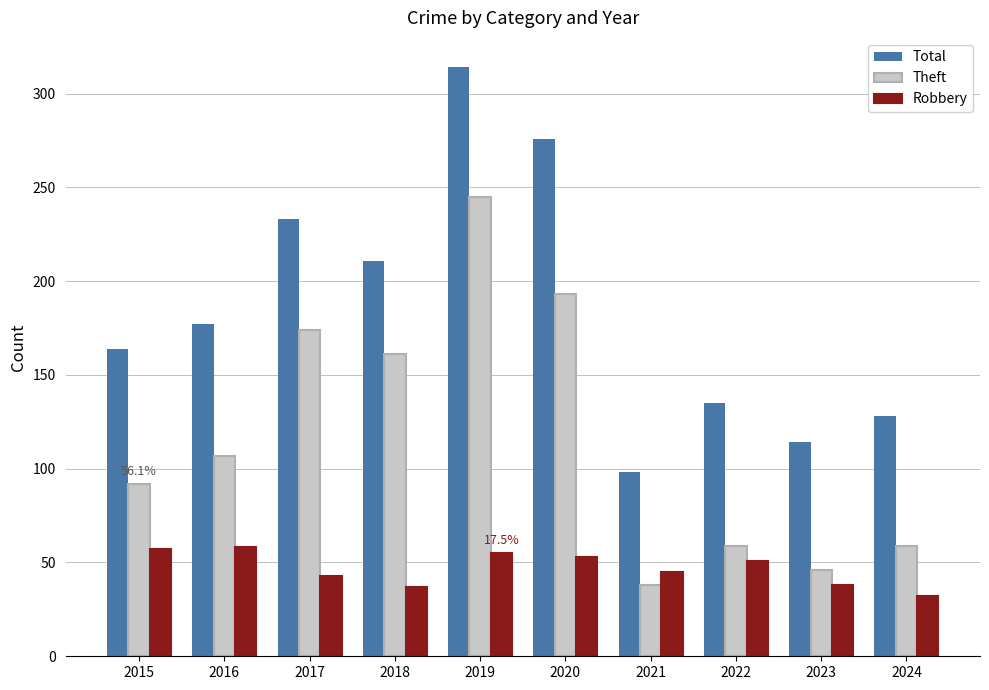

What is the sum of all Robbery values?

469